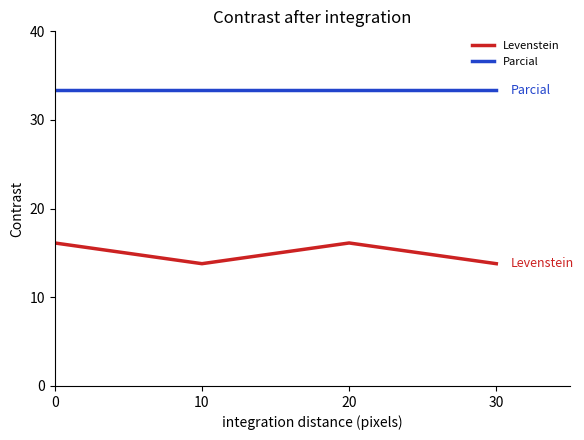

Reading left to right, list all the values displayed in this chart.

Levenstein: 0=16.1	10=13.8	20=16.1	30=13.8
Parcial: 0=33.3	10=33.3	20=33.3	30=33.3